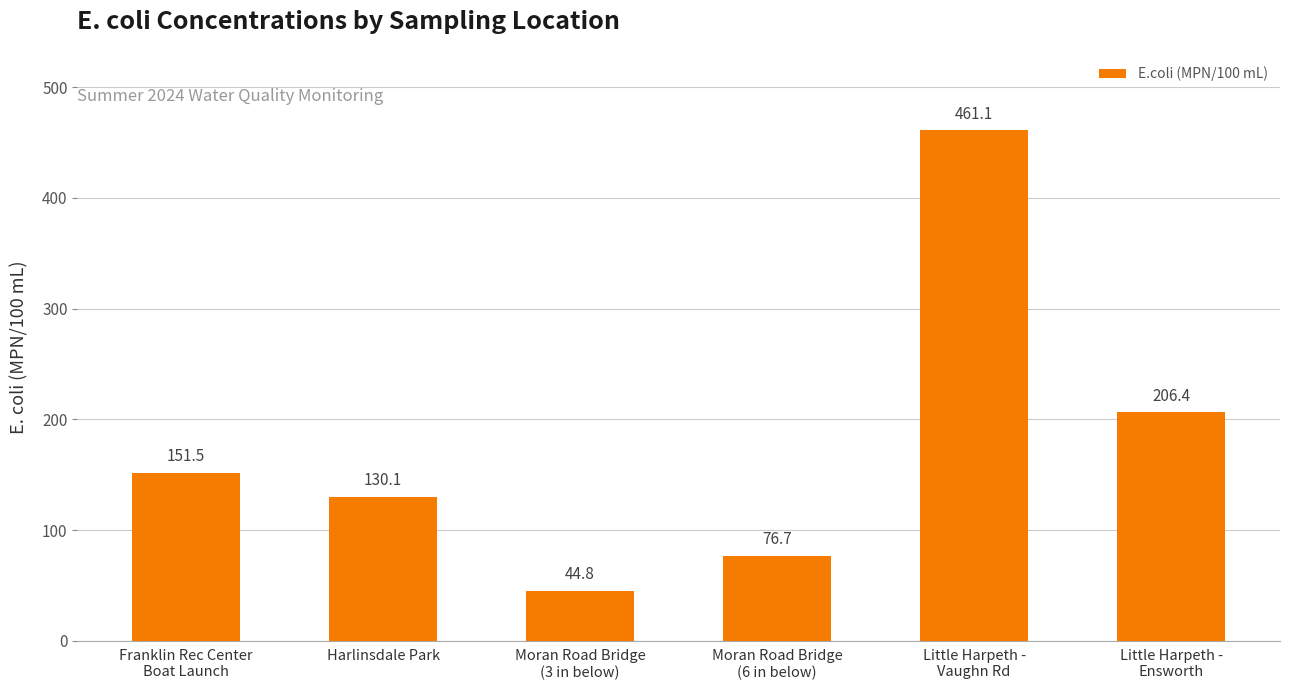

What is the value of the 3rd bar from the left?

44.8